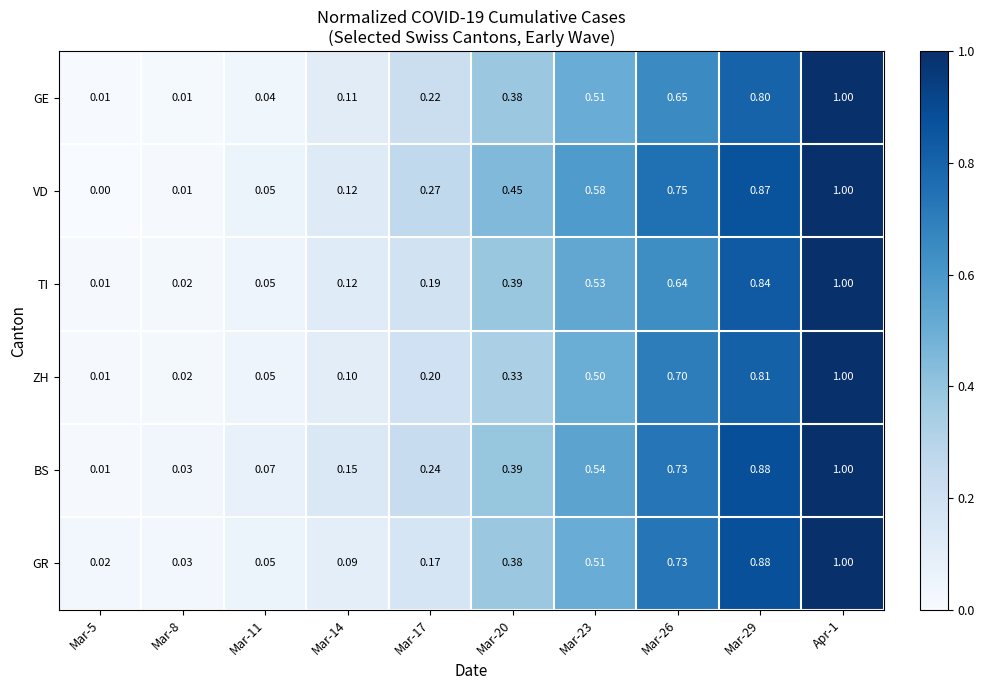

Which series has the largest total across all categories?

VD